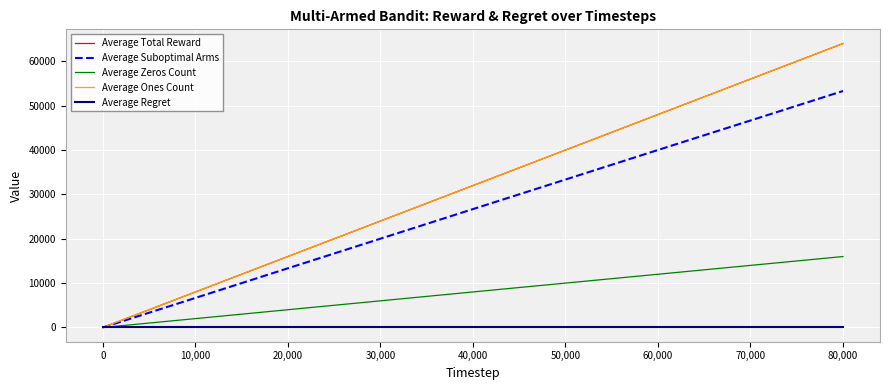

At which category is the sum across all series the highest?

80,000